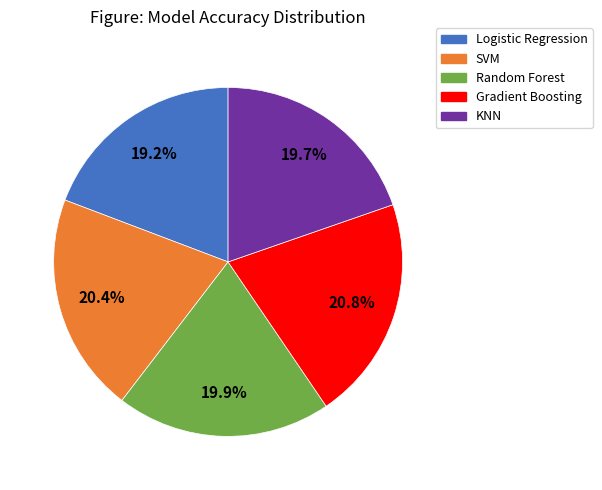

True or false: KNN accounts for 20% of the total.

True